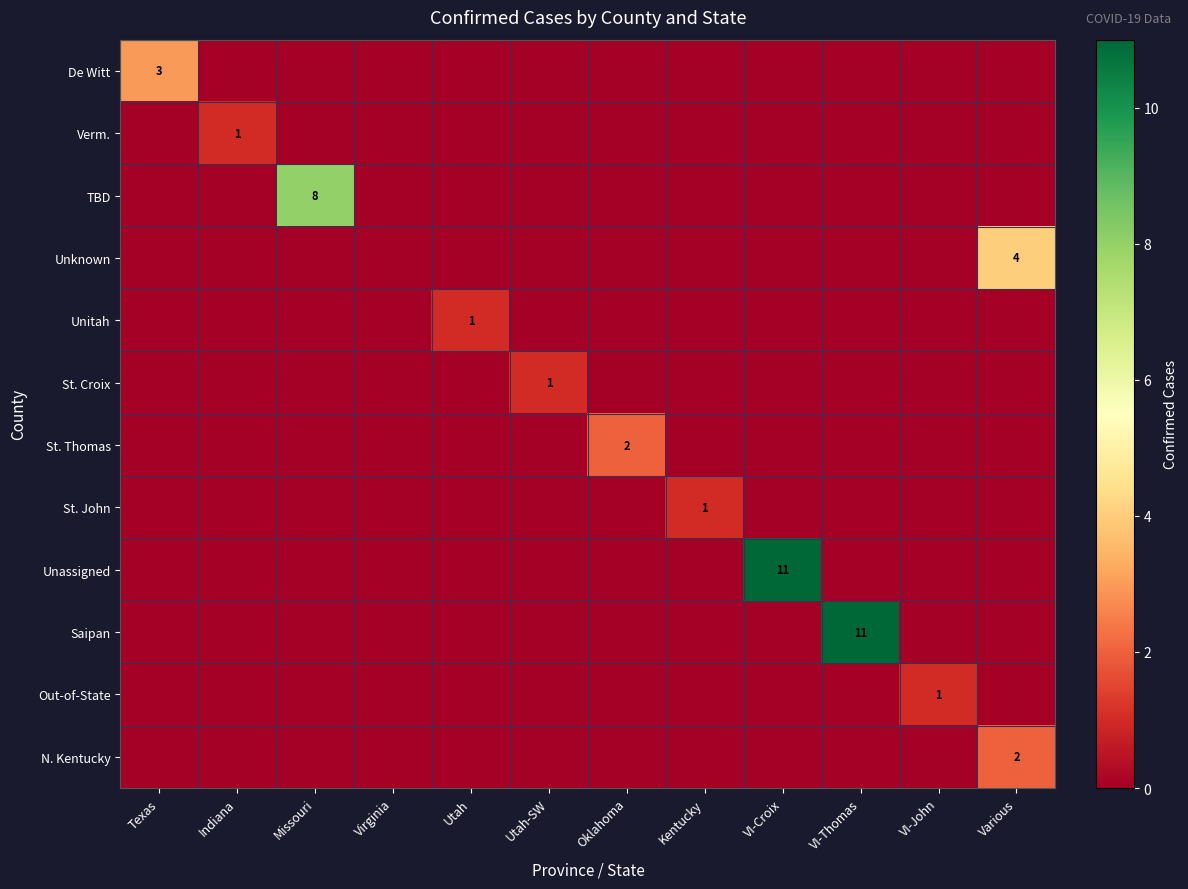

True or false: St. Croix has a value of 2 at Utah-SW.

False